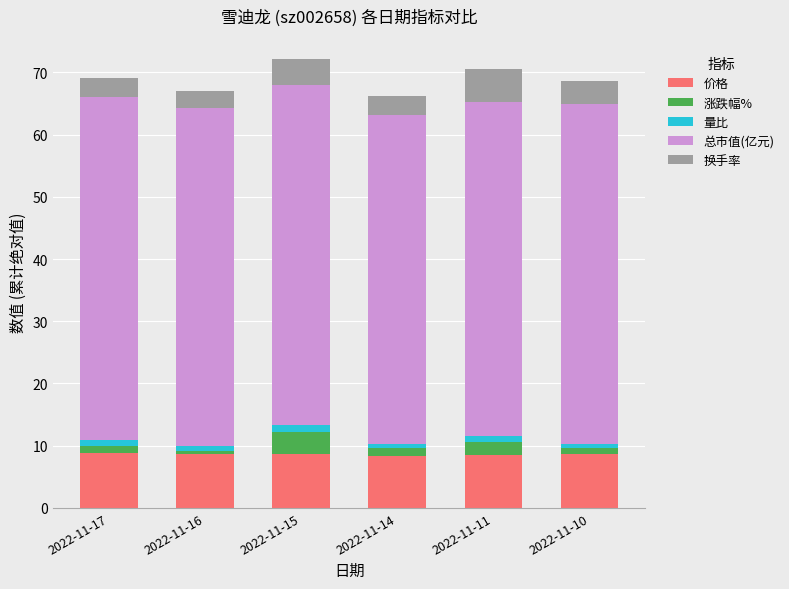

What is the lowest value of the 价格 series?

8.4